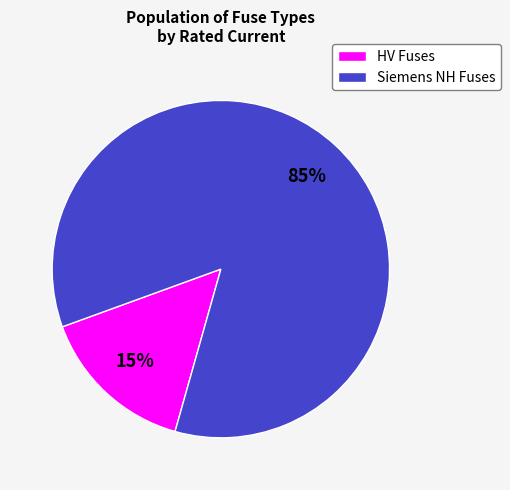

To the nearest percent, what is the difference between the largest and smallest slice percentages?

70%